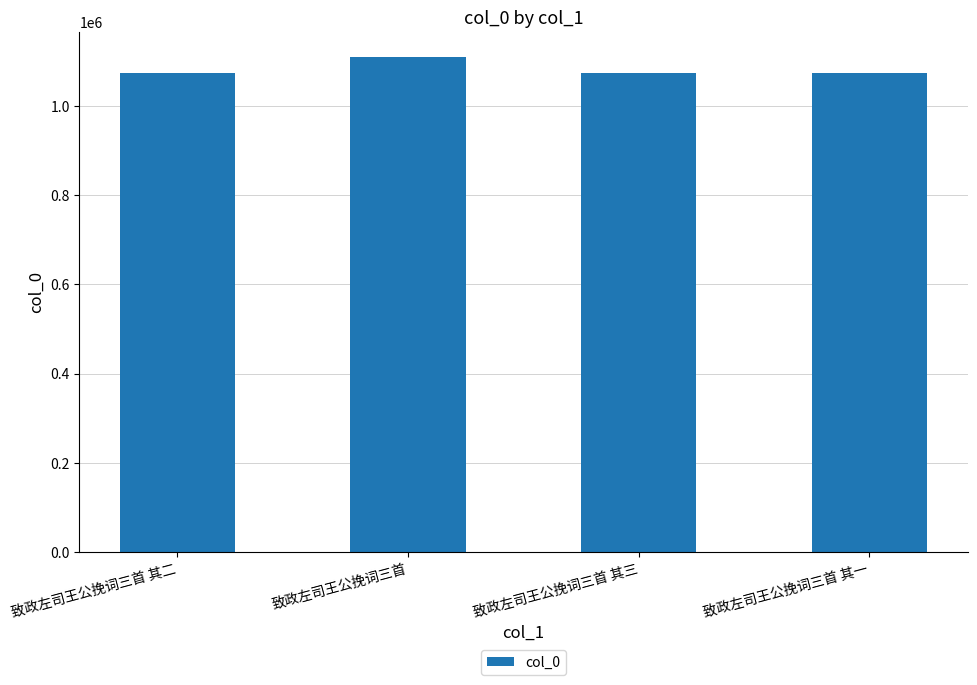

What value does the data have at 致政左司王公挽词三首 其三?

1073888